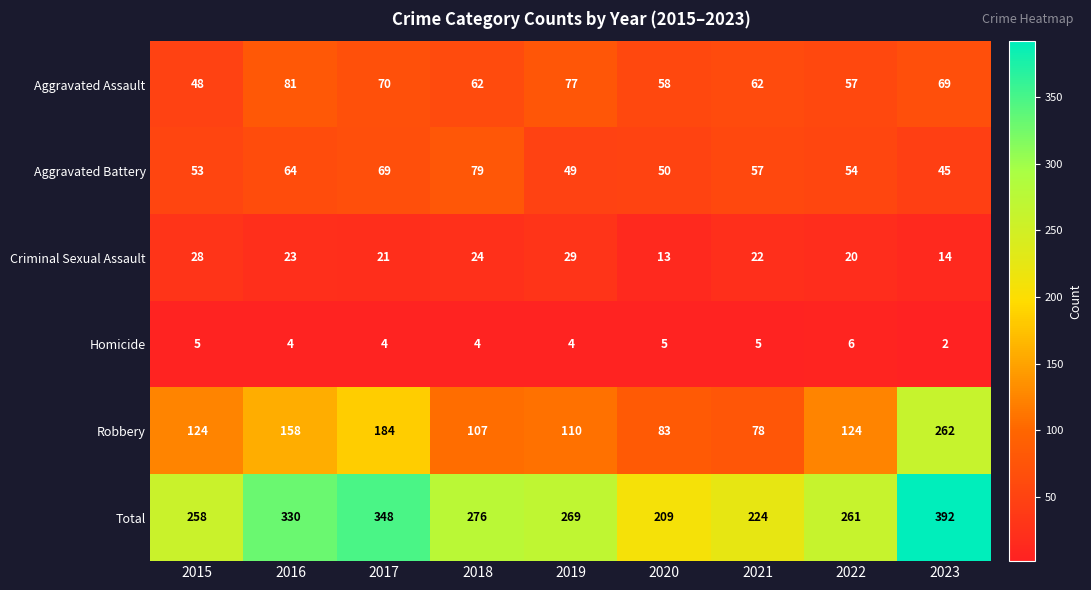

What is the minimum value shown in the chart?

2